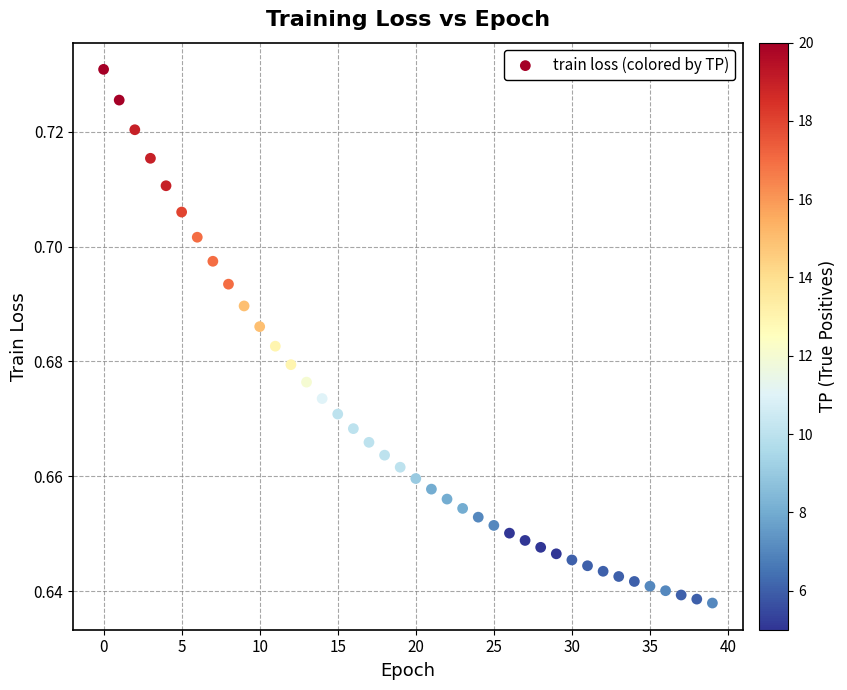

How many points are shown in the scatter plot?

40